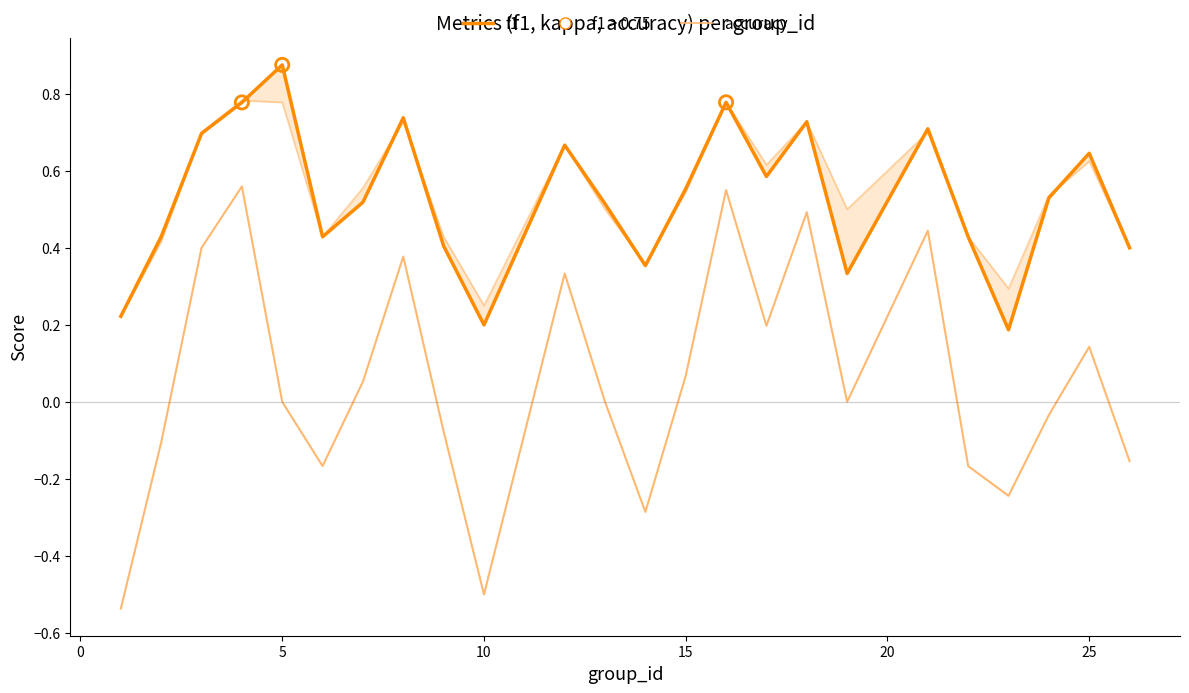

Which series has the largest total across all categories?

accuracy